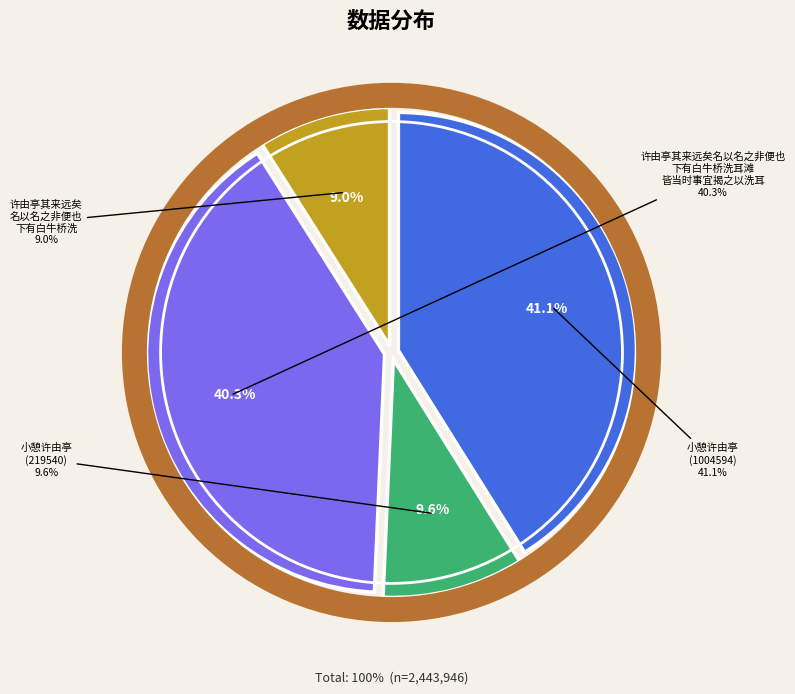

To the nearest percent, what portion does 许由亭其来远矣名以名之非便也下有白牛桥洗耳滩皆当时事宜揭之以洗耳 represent?

40%